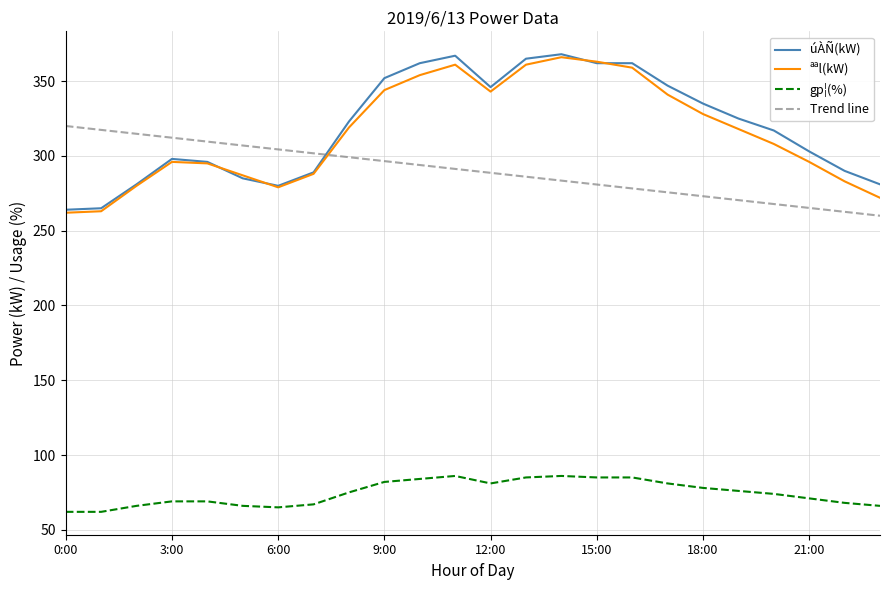

Which series has the largest total across all categories?

úÀÑ(kW)